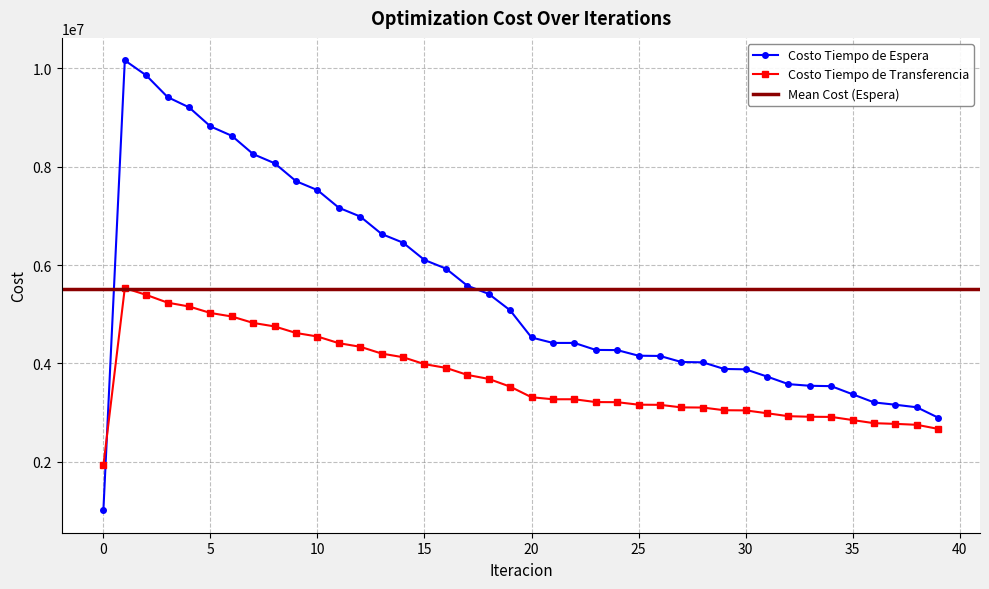

Does the chart display data point markers on the line(s)?

Yes